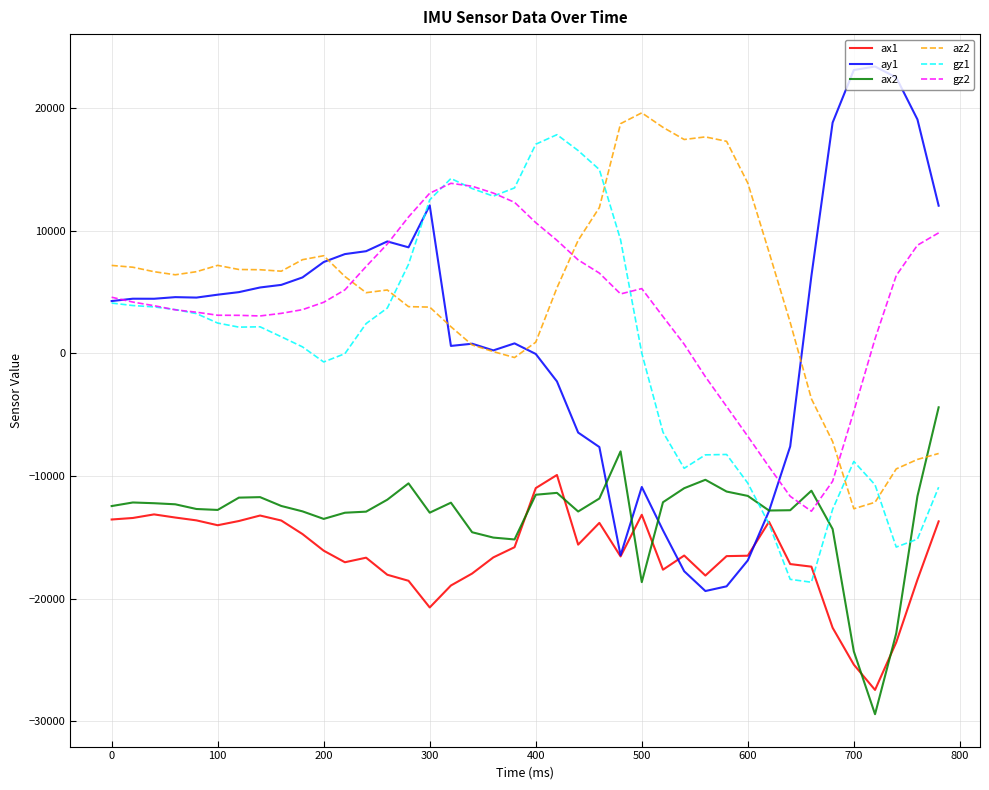

Which series has the widest spread of values?

ay1